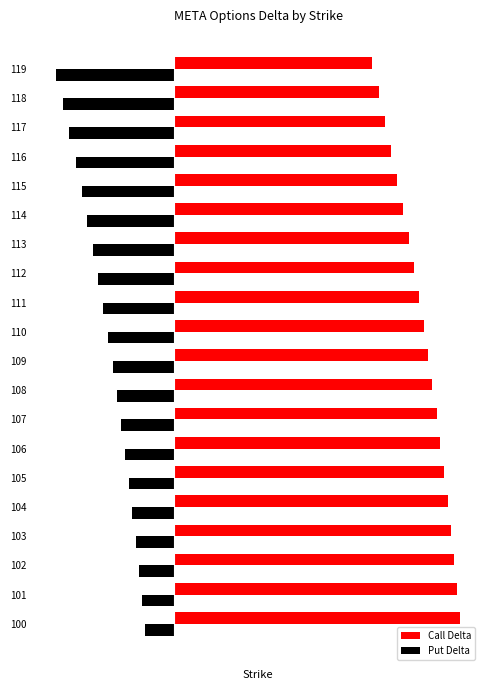

What is the value of the Put Delta bar at the 16th from the left?

-0.3